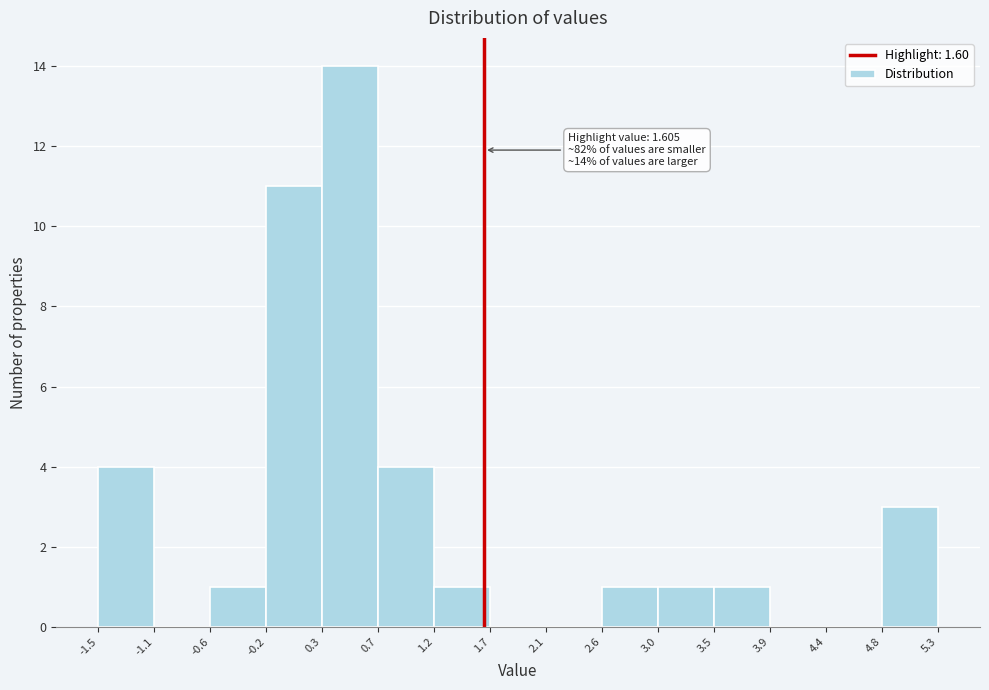

Which range on the x-axis has the tallest bar?

0.3 to 0.7